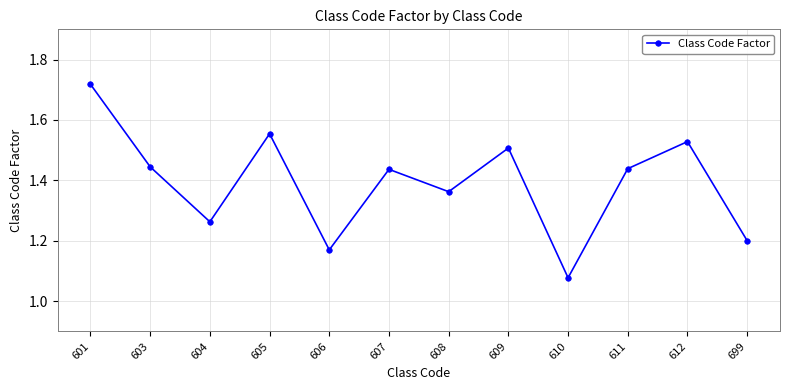

The value at 604 is 0.6. True or false?

False